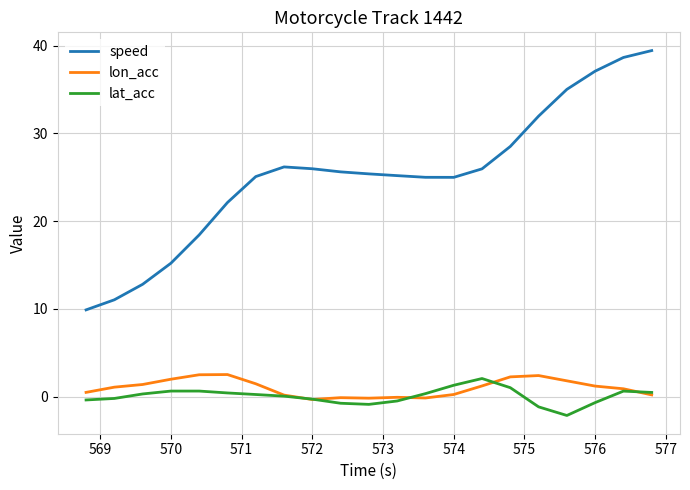

Count the number of data series in this chart.

3